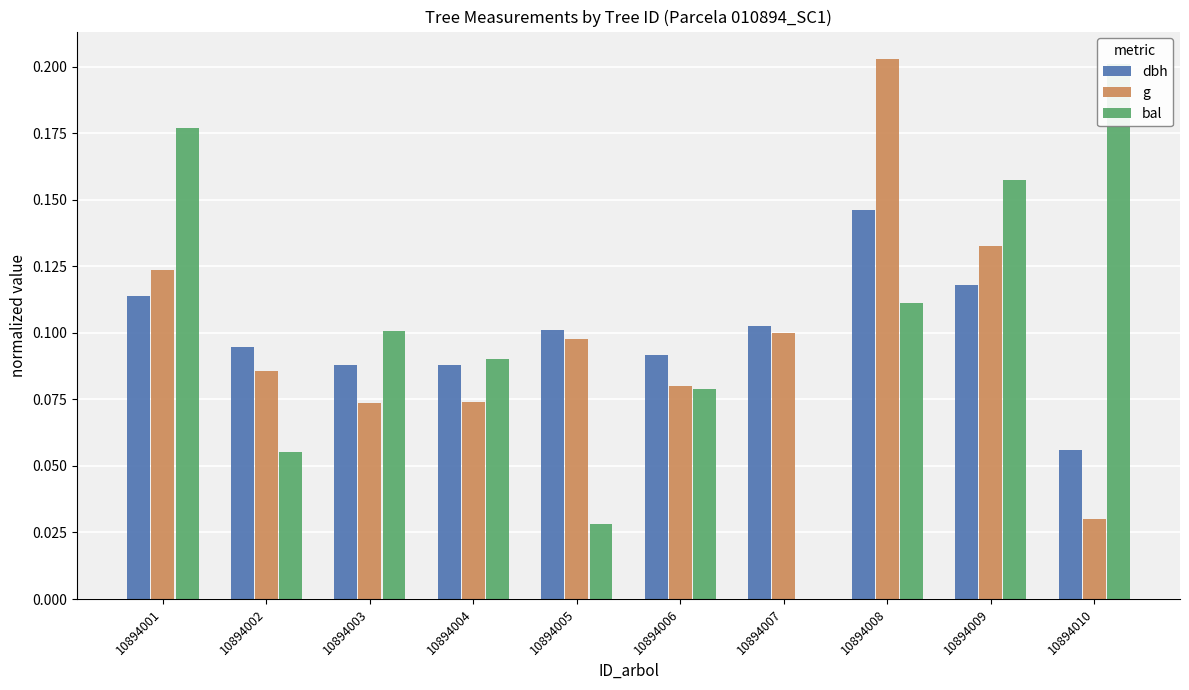

At how many categories does at least one series exceed 0?

10